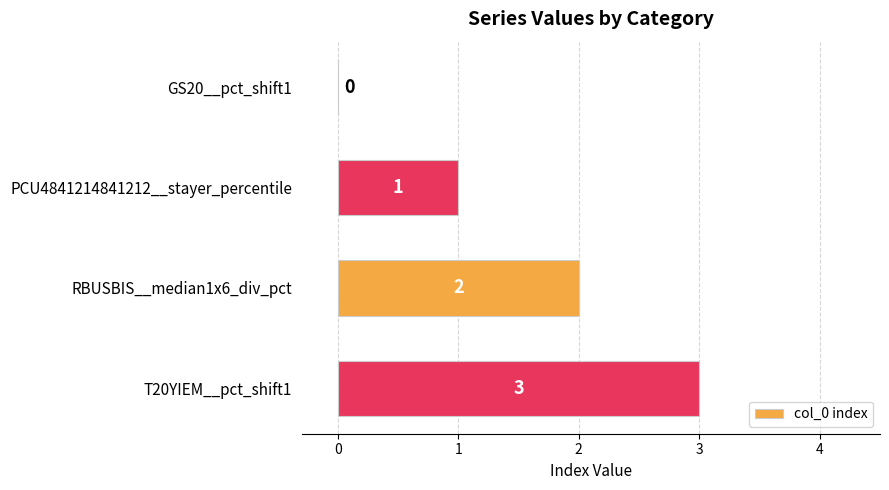

What is the sum of the values at RBUSBIS__median1x6_div_pct and T20YIEM__pct_shift1?

5